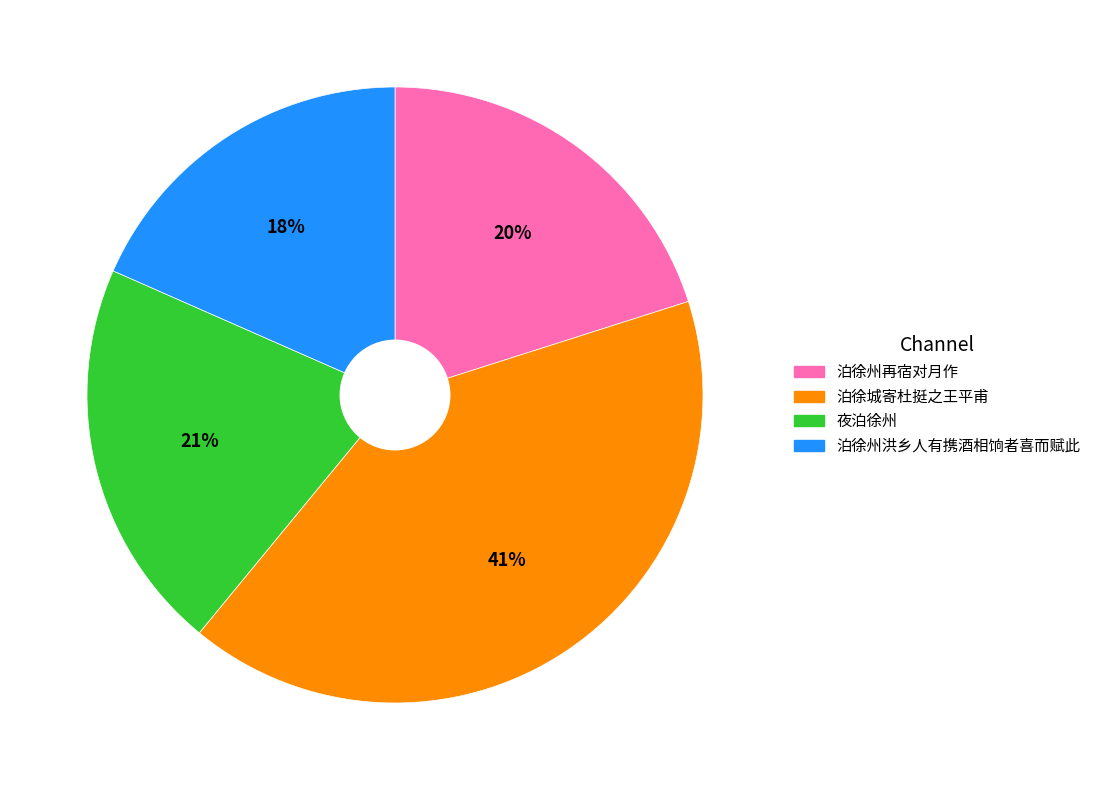

Does any single category account for the majority?

No